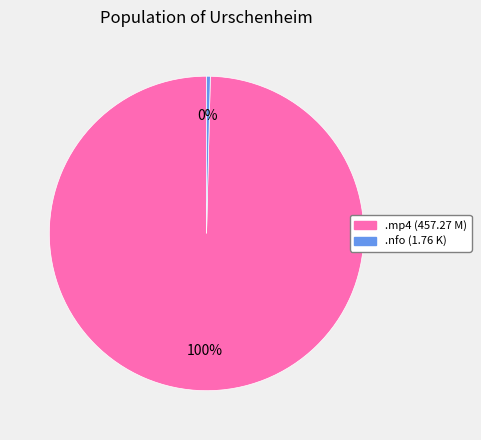

To the nearest percent, what is the average slice percentage?

50%